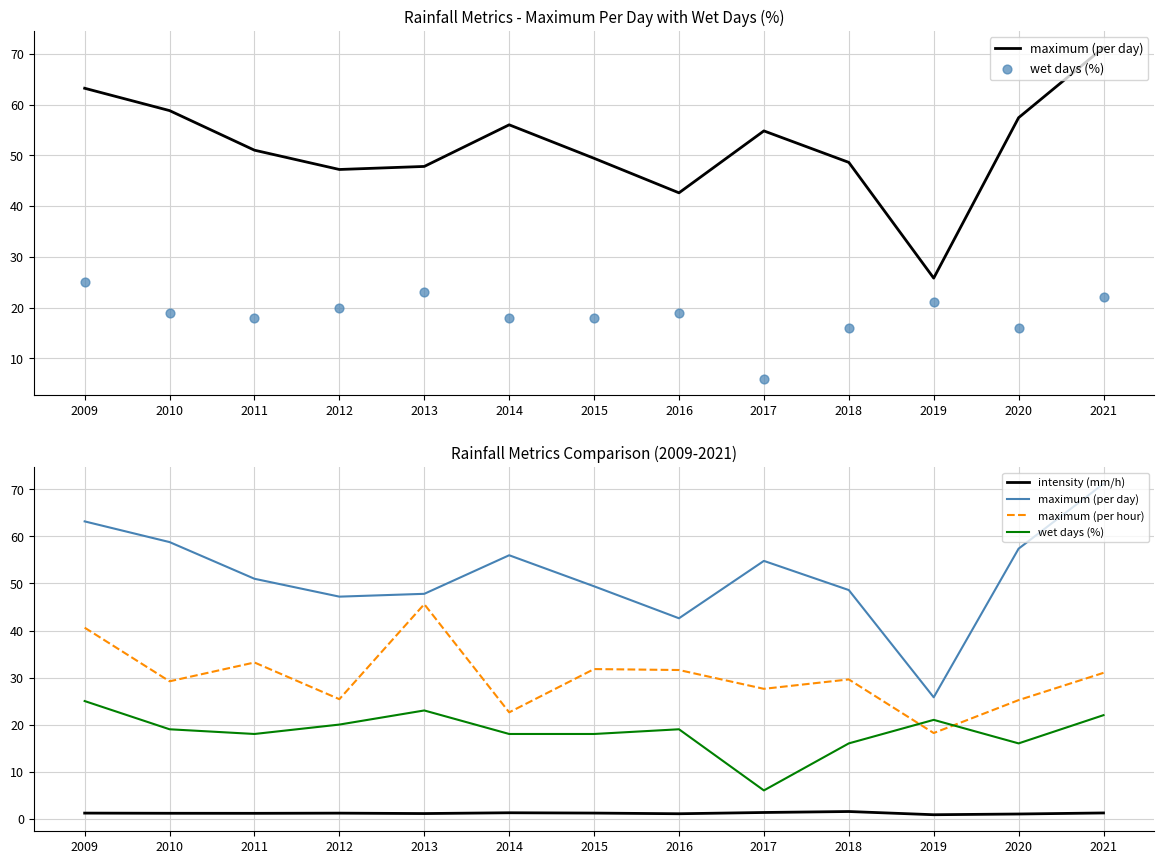

What is the total value across all series at 2017?

89.7